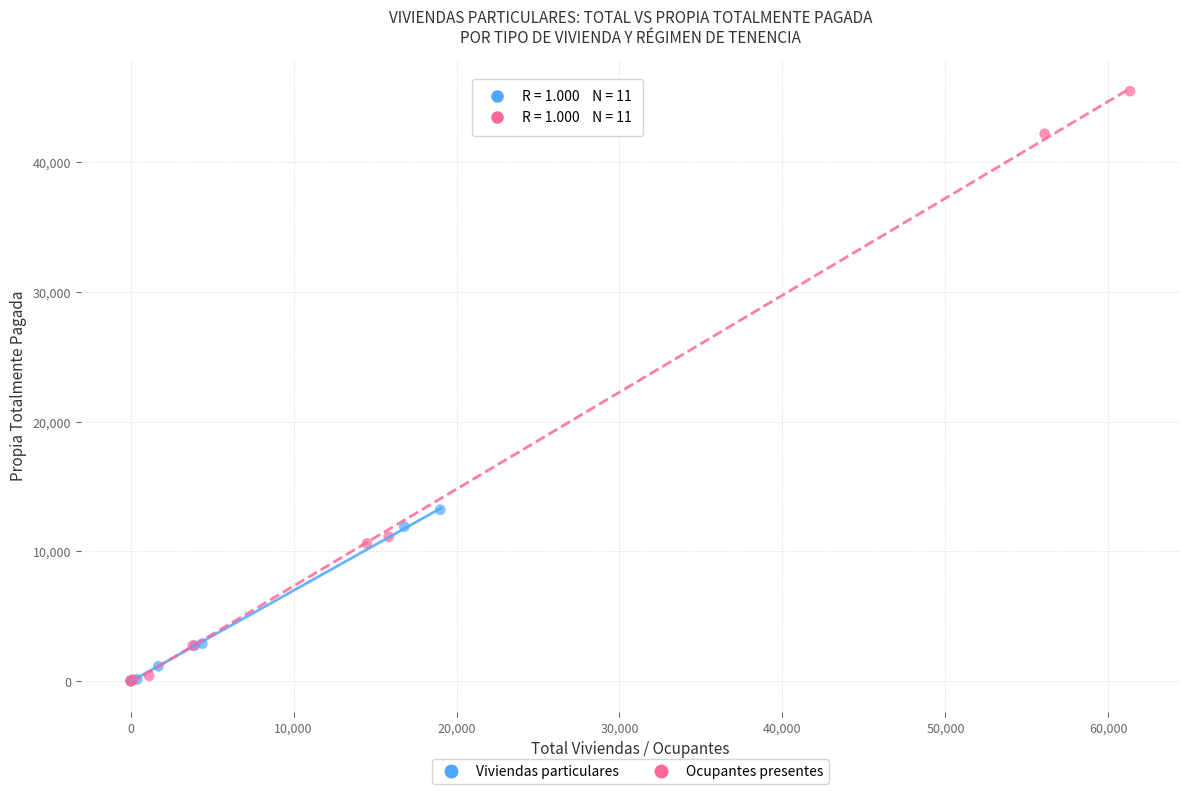

Which series reaches the maximum Y coordinate?

Ocupantes presentes